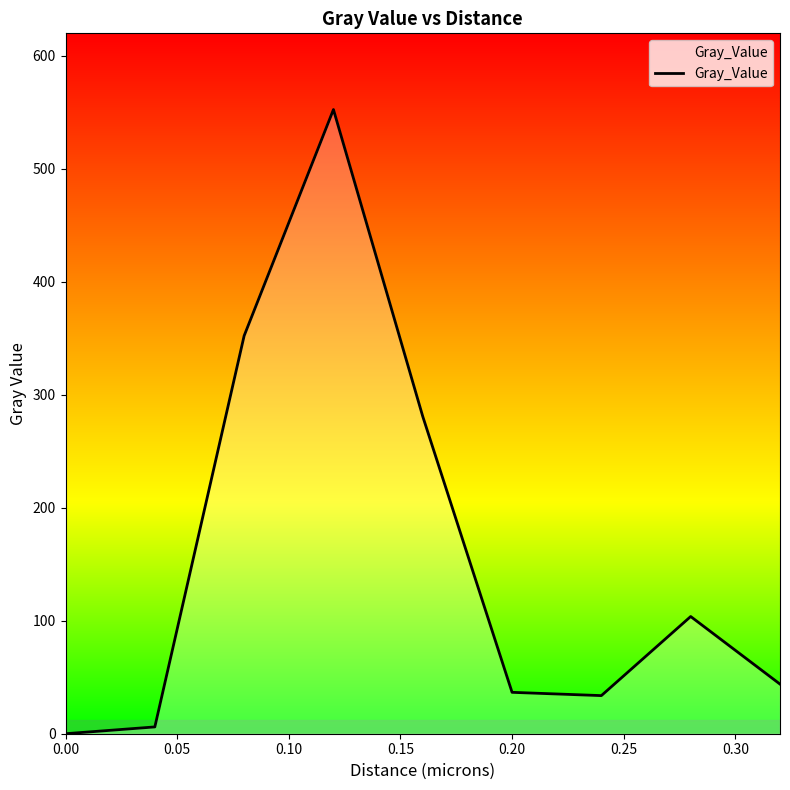

What is the greatest value displayed?

552.5